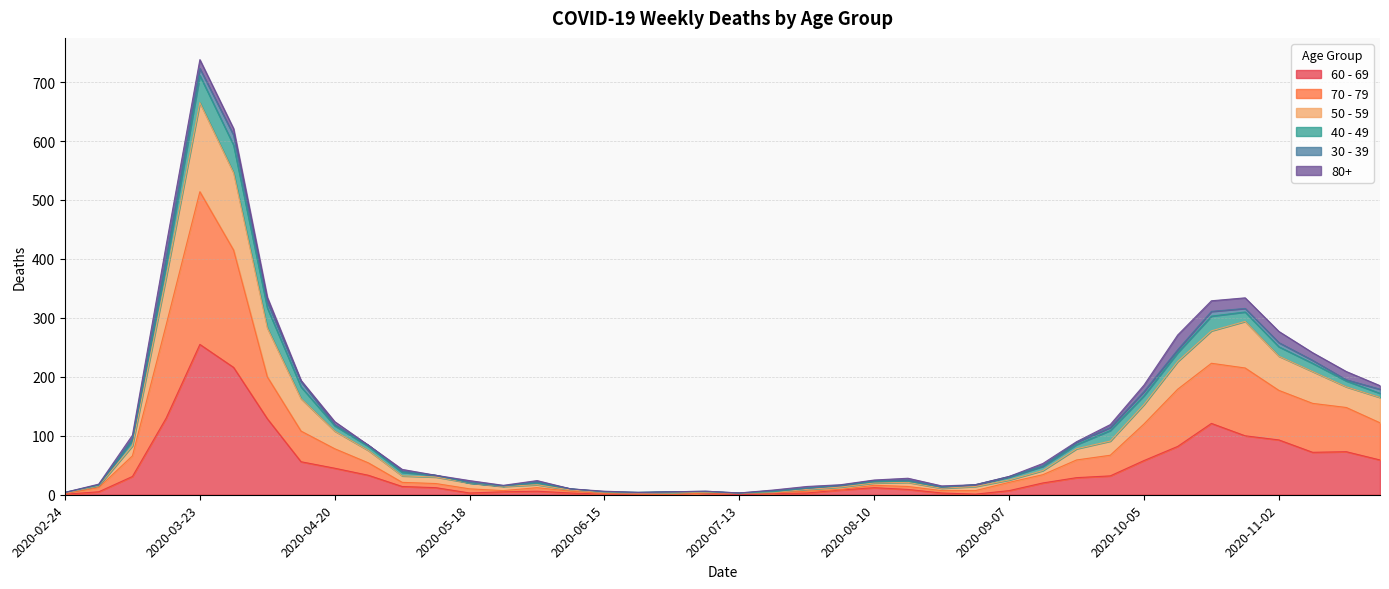

The value of 60 - 69 at 2020-10-05 is 58. True or false?

True